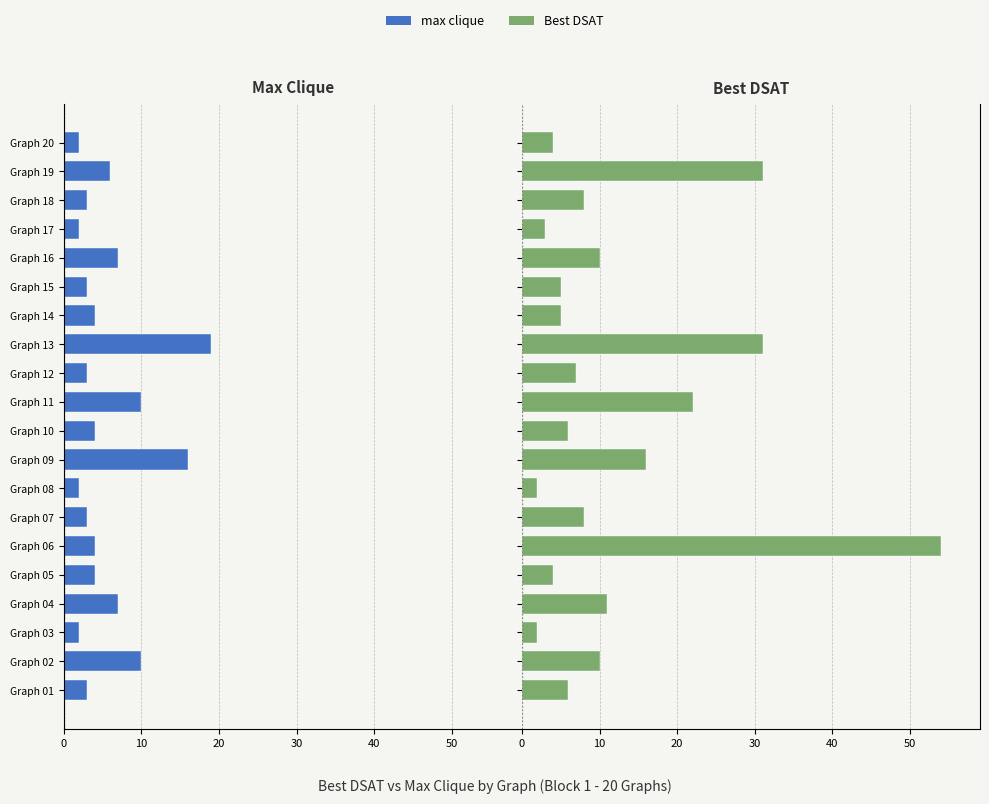

Rank the series at Graph 01 from lowest to highest value.

max clique, Best DSAT